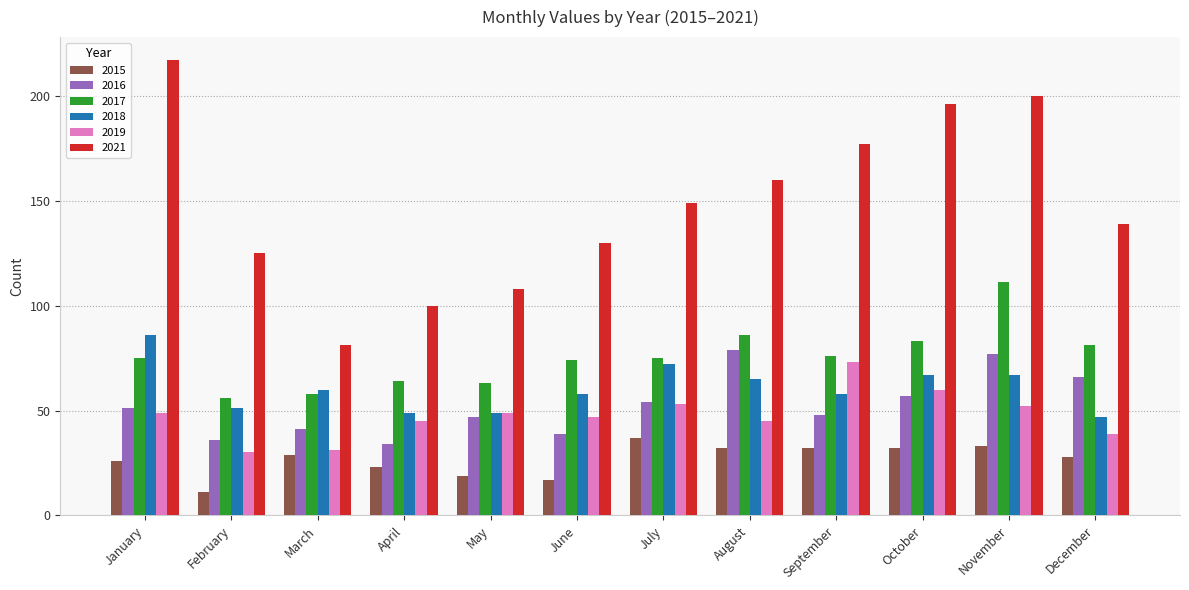

Which category has the highest value across all series?

January